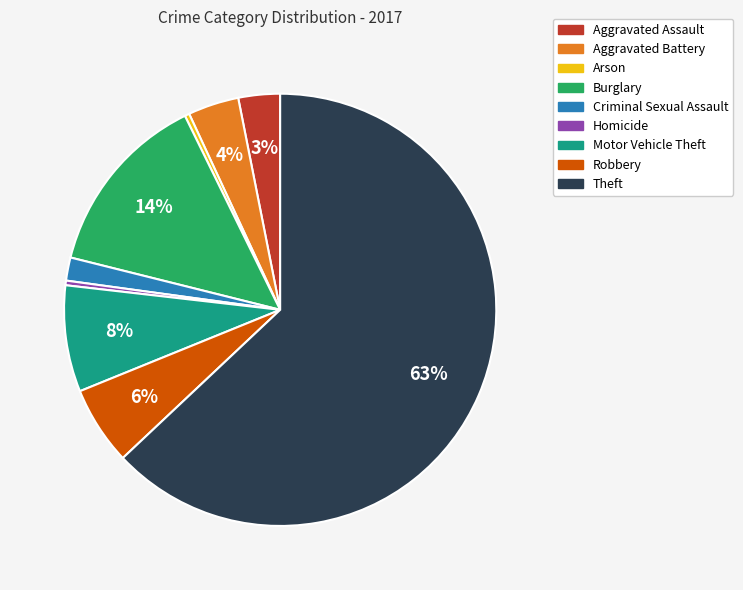

Do Robbery and Homicide together represent more than half of the pie?

No